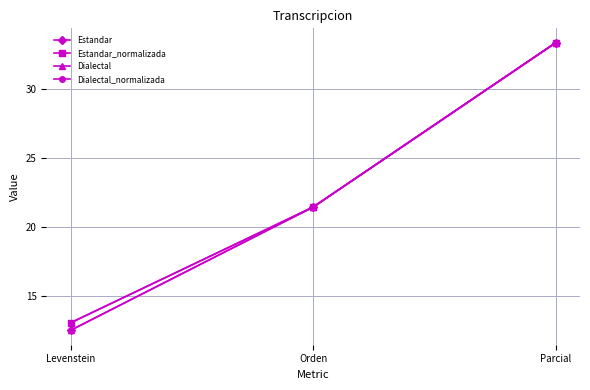

True or false: Dialectal_normalizada has a value of 8.0 at Levenstein.

False